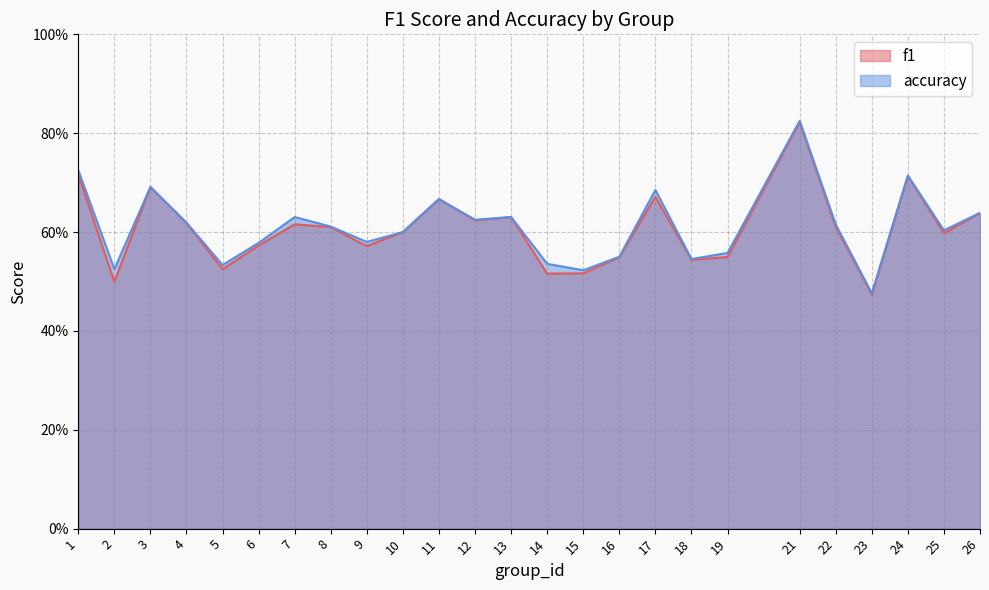

Rank the series by their average value, from lowest to highest.

f1, accuracy